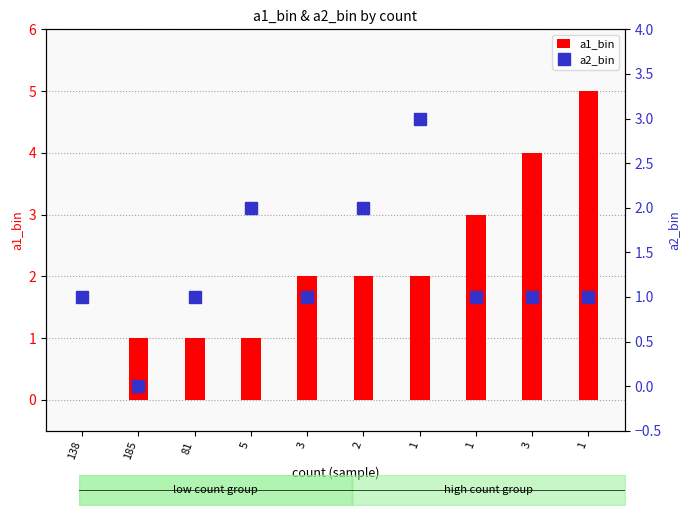

Reading left to right, extract all data points from this chart.

a1_bin: 0	1	1	1	2	2	2	3	4	5
a2_bin: 1	0	1	2	1	2	3	1	1	1